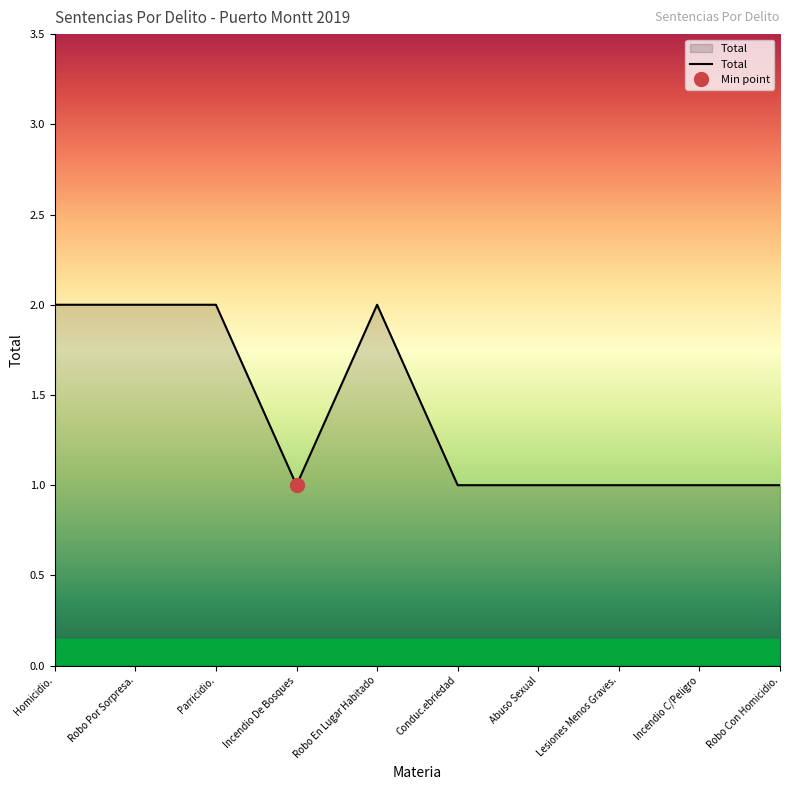

Which category has the lowest value across all series?

Incendio De Bosques